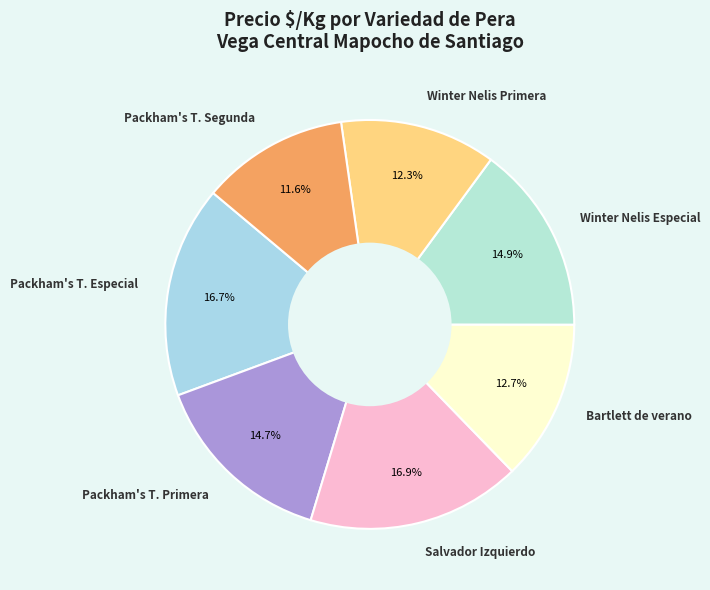

What is the smallest slice in the pie chart?

Packham's T. Segunda